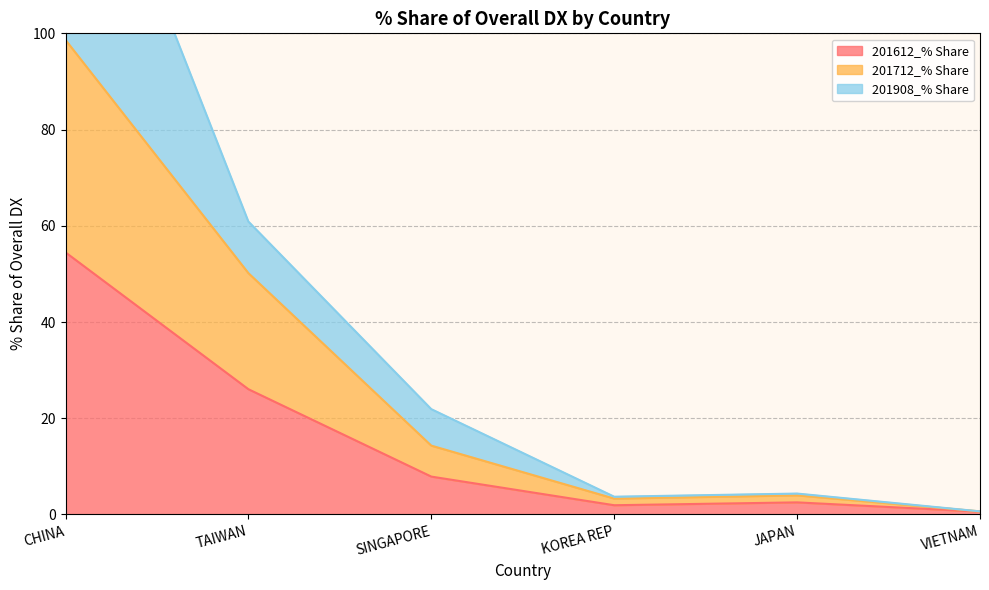

Which category has the highest value in the 201612_% Share series?

CHINA